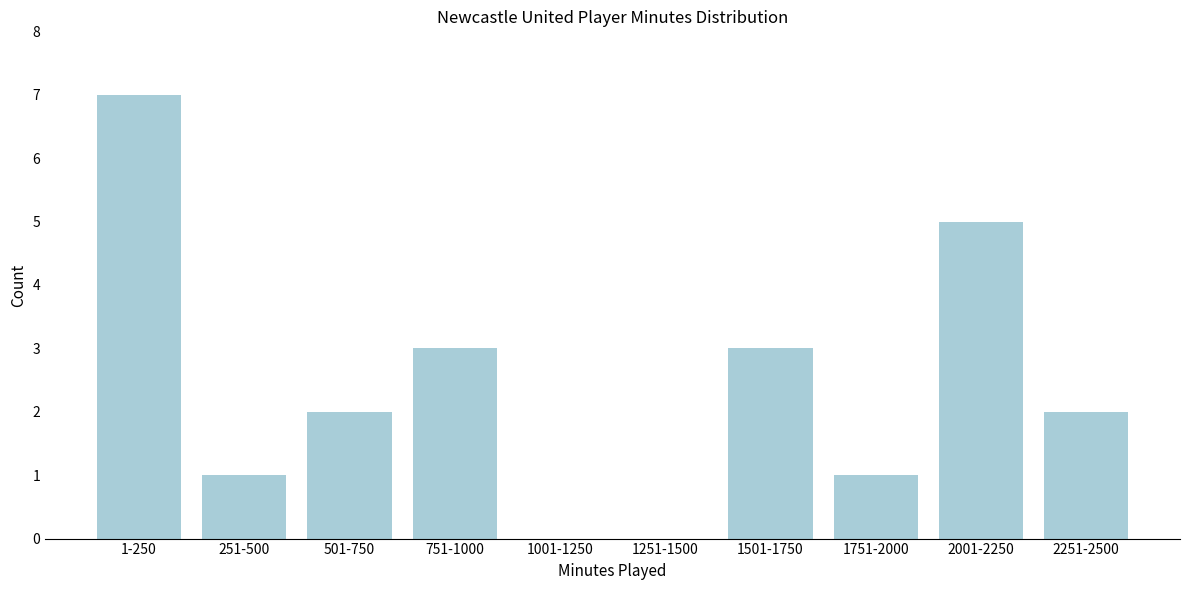

Reading right to left, what are all the values shown in this chart?

2251-2500=2	2001-2250=5	1751-2000=1	1501-1750=3	1251-1500=0	1001-1250=0	751-1000=3	501-750=2	251-500=1	1-250=7